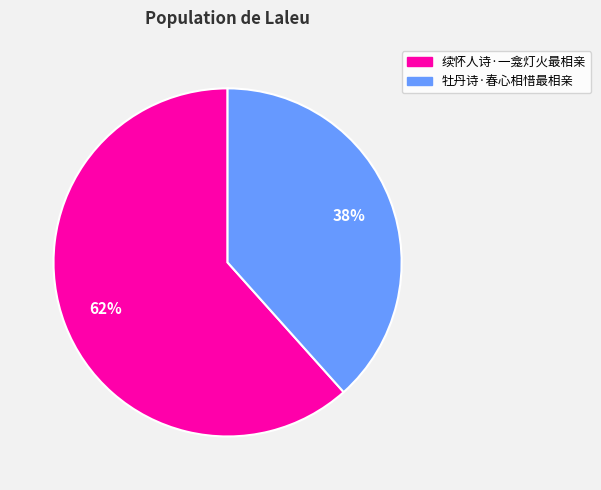

To the nearest percent, what is the average slice percentage?

50%